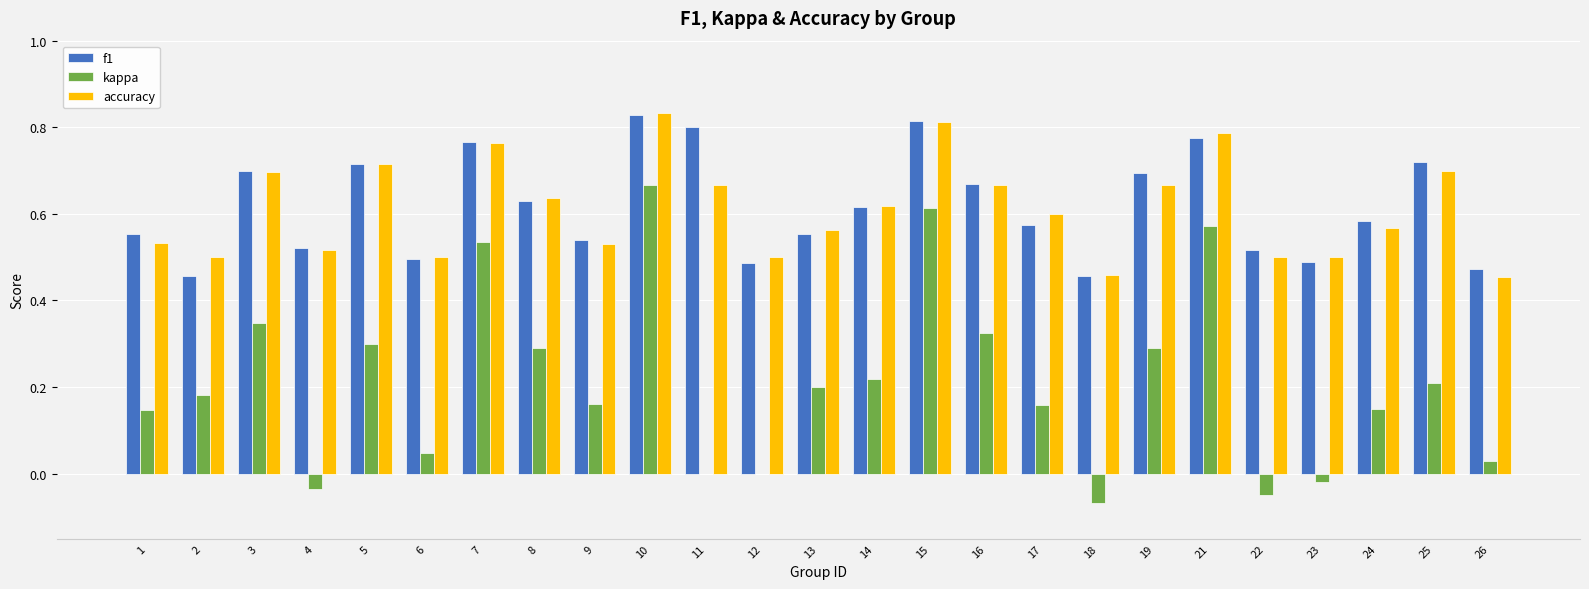

Are the bars horizontal?

No